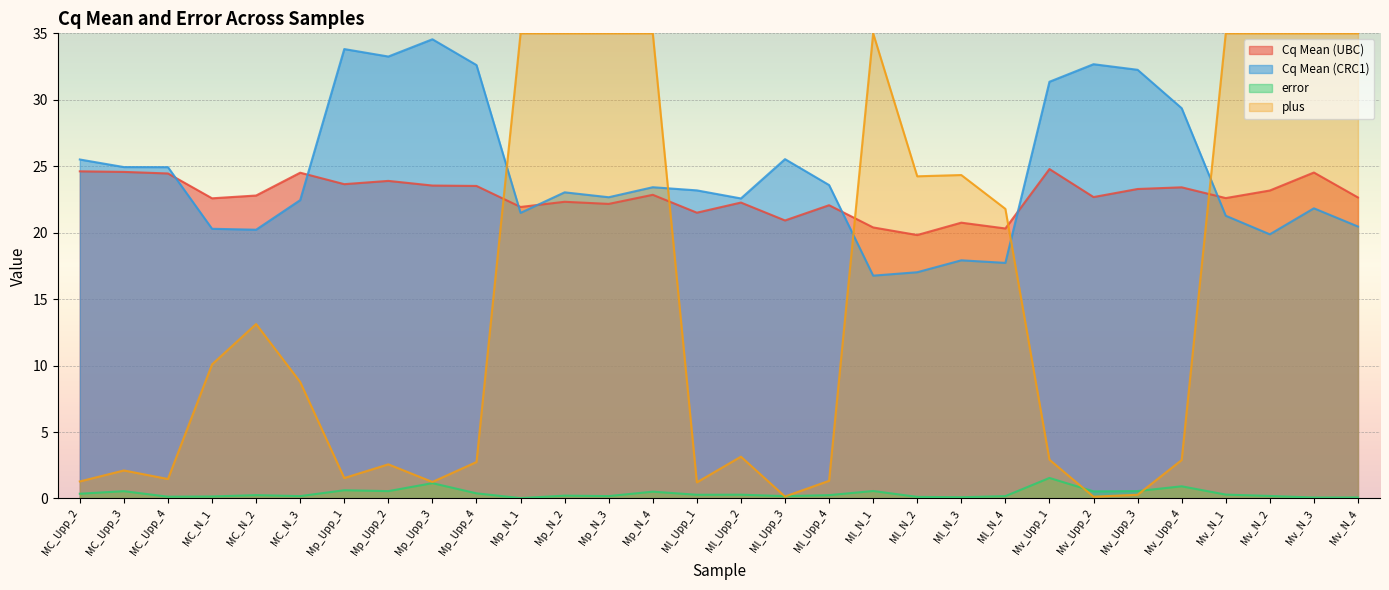

What is the sum of all error values?

11.4